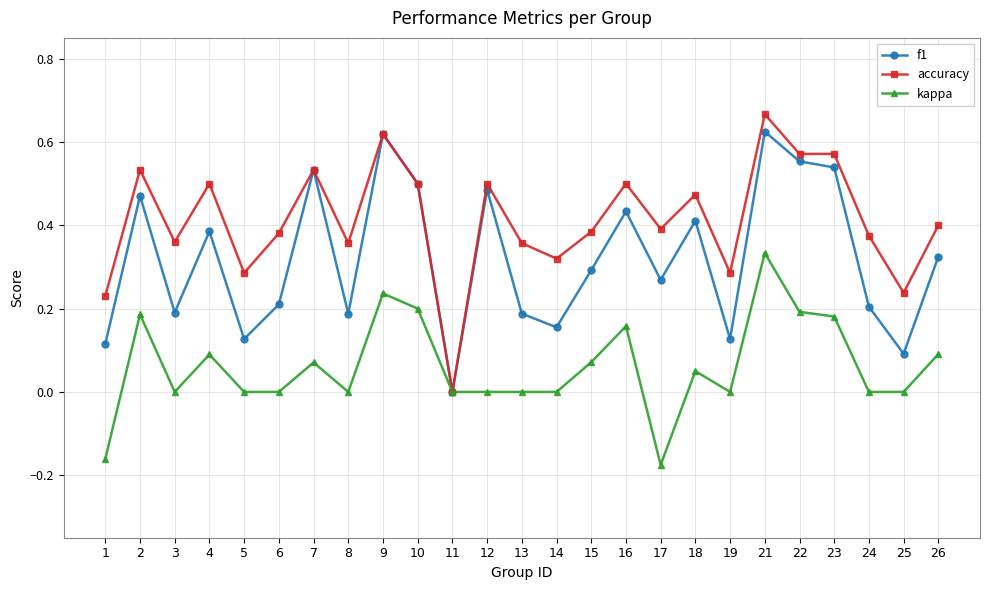

Is it true that kappa equals 0.2 at 16?

True